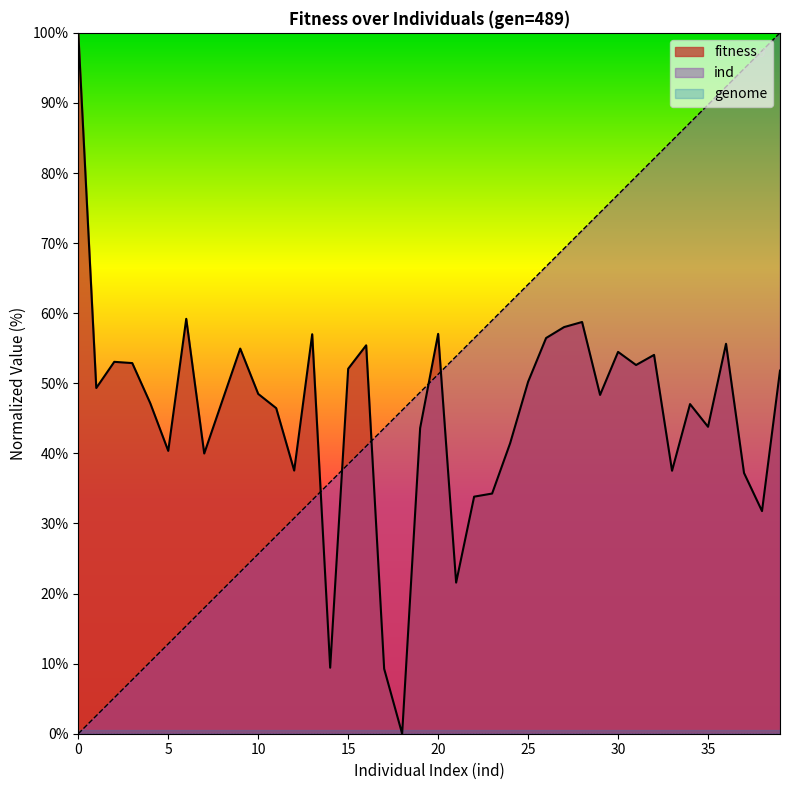

At which category does fitness reach its first local peak?

2